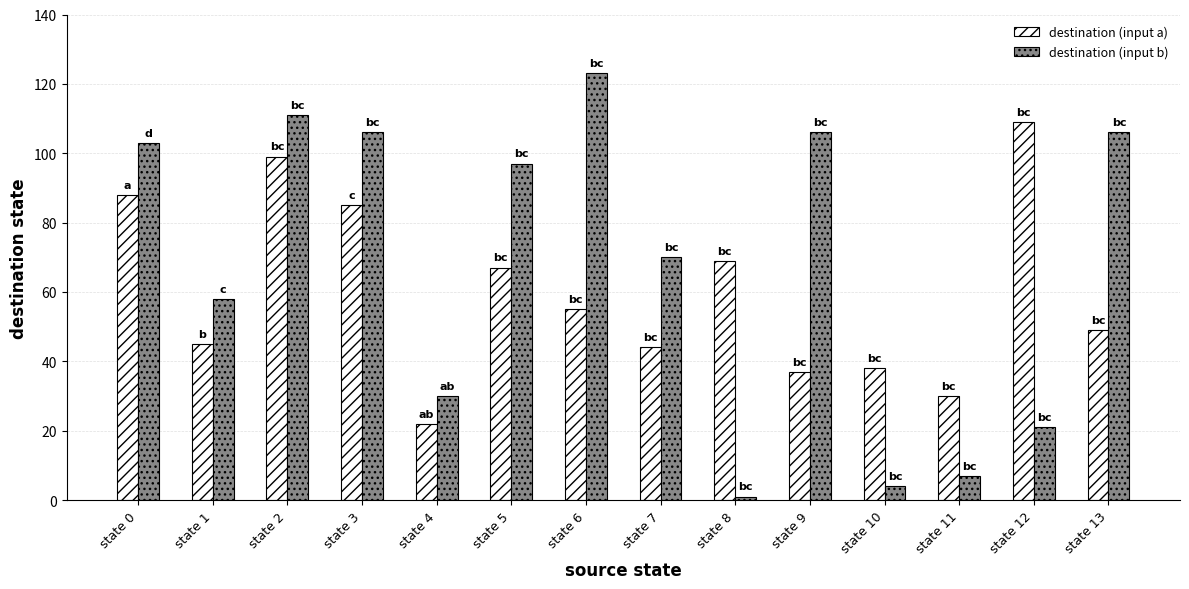

Between state 6 and state 10, which series saw the biggest shift?

destination (input b)